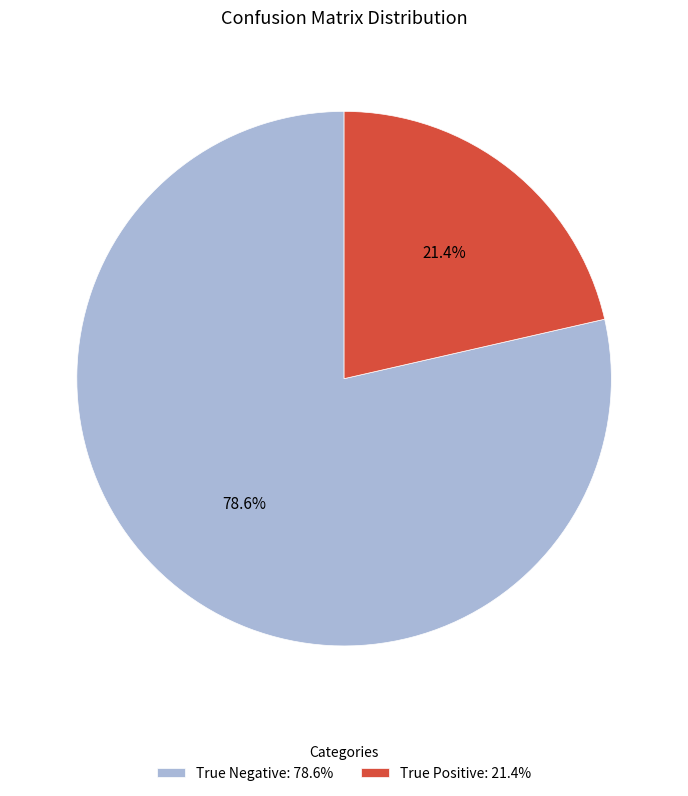

Between True Positive and True Negative, which is larger?

True Negative